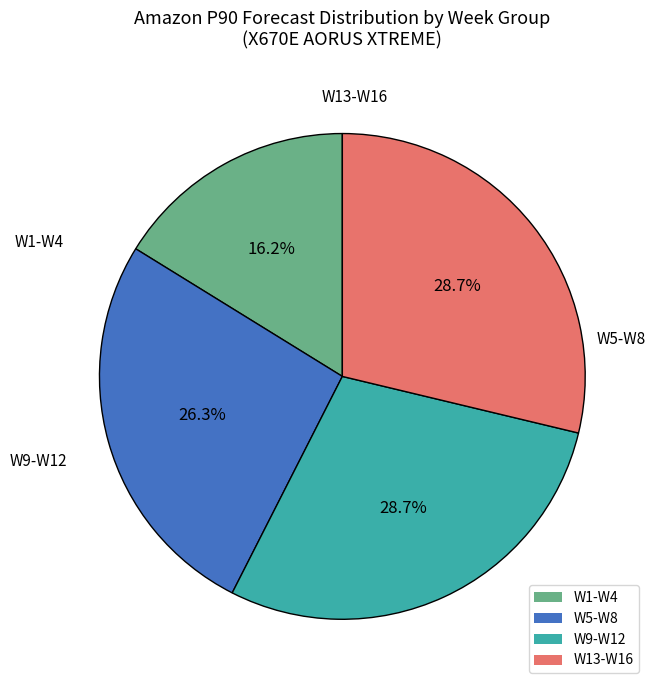

Is it true that W9-W12 is 18% of the pie?

False